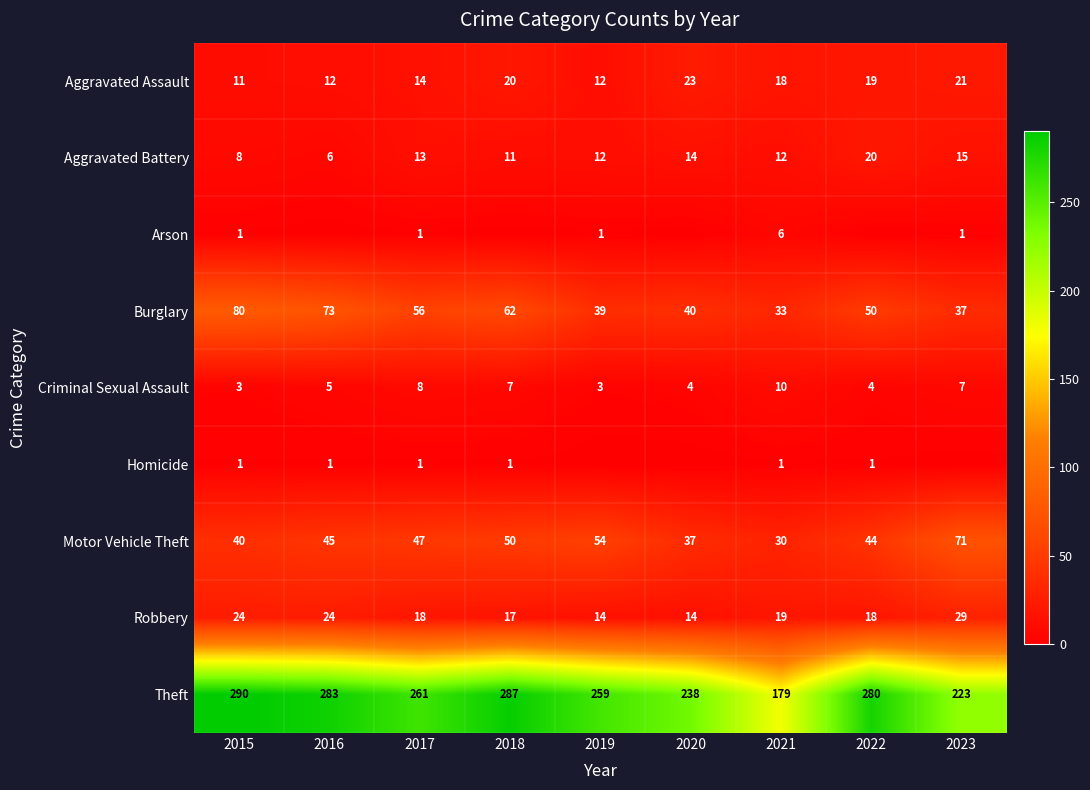

Is it true that Aggravated Assault equals 11 at 2015?

True